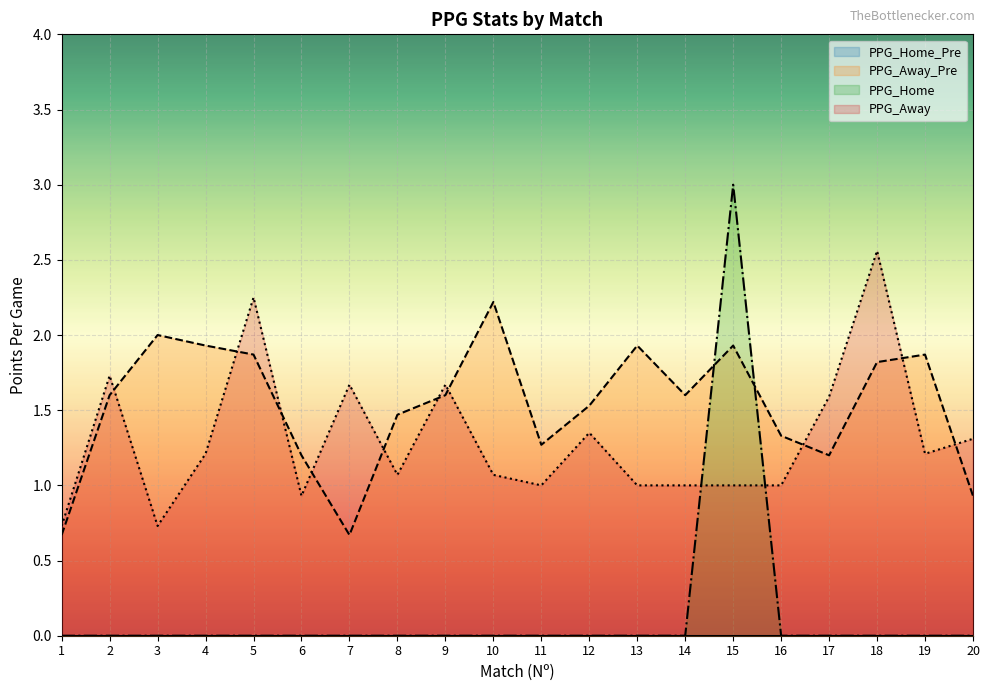

Reading left to right, transcribe all the data shown in this chart.

PPG_Away_Pre: 1=0.7	2=1.6	3=2.0	4=1.9	5=1.9	6=1.2	7=0.7	8=1.5	9=1.6	10=2.2	11=1.3	12=1.5	13=1.9	14=1.6	15=1.9	16=1.3	17=1.2	18=1.8	19=1.9	20=0.9
PPG_Home: 1=0.0	2=0.0	3=0.0	4=0.0	5=0.0	6=0.0	7=0.0	8=0.0	9=0.0	10=0.0	11=0.0	12=0.0	13=0.0	14=0.0	15=3.0	16=0.0	17=0.0	18=0.0	19=0.0	20=0.0
PPG_Away: 1=0.7	2=1.7	3=0.7	4=1.2	5=2.2	6=0.9	7=1.7	8=1.1	9=1.7	10=1.1	11=1.0	12=1.4	13=1.0	14=1.0	15=1.0	16=1.0	17=1.6	18=2.6	19=1.2	20=1.3